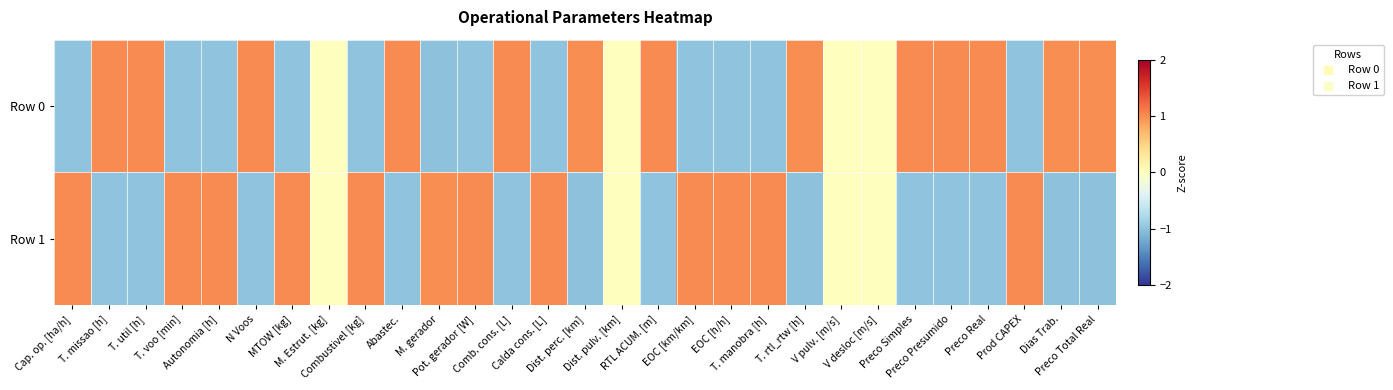

Reading right to left, extract all data points from this chart.

Row 0: Preco Total Real=1.0	Dias Trab.=1.0	Prod CAPEX=-1.0	Preco Real=1.0	Preco Presumido=1.0	Preco Simples=1.0	V desloc [m/s]=0.0	V pulv. [m/s]=0.0	T. rtl_rtw [h]=1.0	T. manobra [h]=-1.0	EOC [h/h]=-1.0	EOC [km/km]=-1.0	RTL ACUM. [m]=1.0	Dist. pulv. [km]=0.0	Dist. perc. [km]=1.0	Calda cons. [L]=-1.0	Comb. cons. [L]=1.0	Pot. gerador [W]=-1.0	M. gerador=-1.0	Abastec.=1.0	Combustivel [kg]=-1.0	M. Estrut. [kg]=0.0	MTOW [kg]=-1.0	N Voos=1.0	Autonomia [h]=-1.0	T. voo [min]=-1.0	T. util [h]=1.0	T. missao [h]=1.0	Cap. op. [ha/h]=-1.0
Row 1: Preco Total Real=-1.0	Dias Trab.=-1.0	Prod CAPEX=1.0	Preco Real=-1.0	Preco Presumido=-1.0	Preco Simples=-1.0	V desloc [m/s]=0.0	V pulv. [m/s]=0.0	T. rtl_rtw [h]=-1.0	T. manobra [h]=1.0	EOC [h/h]=1.0	EOC [km/km]=1.0	RTL ACUM. [m]=-1.0	Dist. pulv. [km]=0.0	Dist. perc. [km]=-1.0	Calda cons. [L]=1.0	Comb. cons. [L]=-1.0	Pot. gerador [W]=1.0	M. gerador=1.0	Abastec.=-1.0	Combustivel [kg]=1.0	M. Estrut. [kg]=0.0	MTOW [kg]=1.0	N Voos=-1.0	Autonomia [h]=1.0	T. voo [min]=1.0	T. util [h]=-1.0	T. missao [h]=-1.0	Cap. op. [ha/h]=1.0